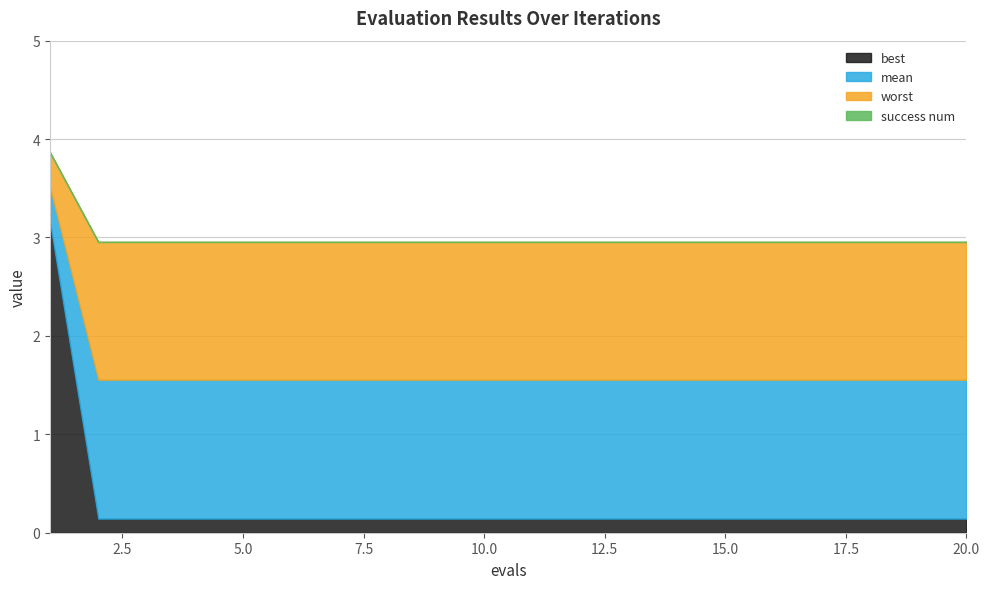

What is the maximum value for best?

3.2